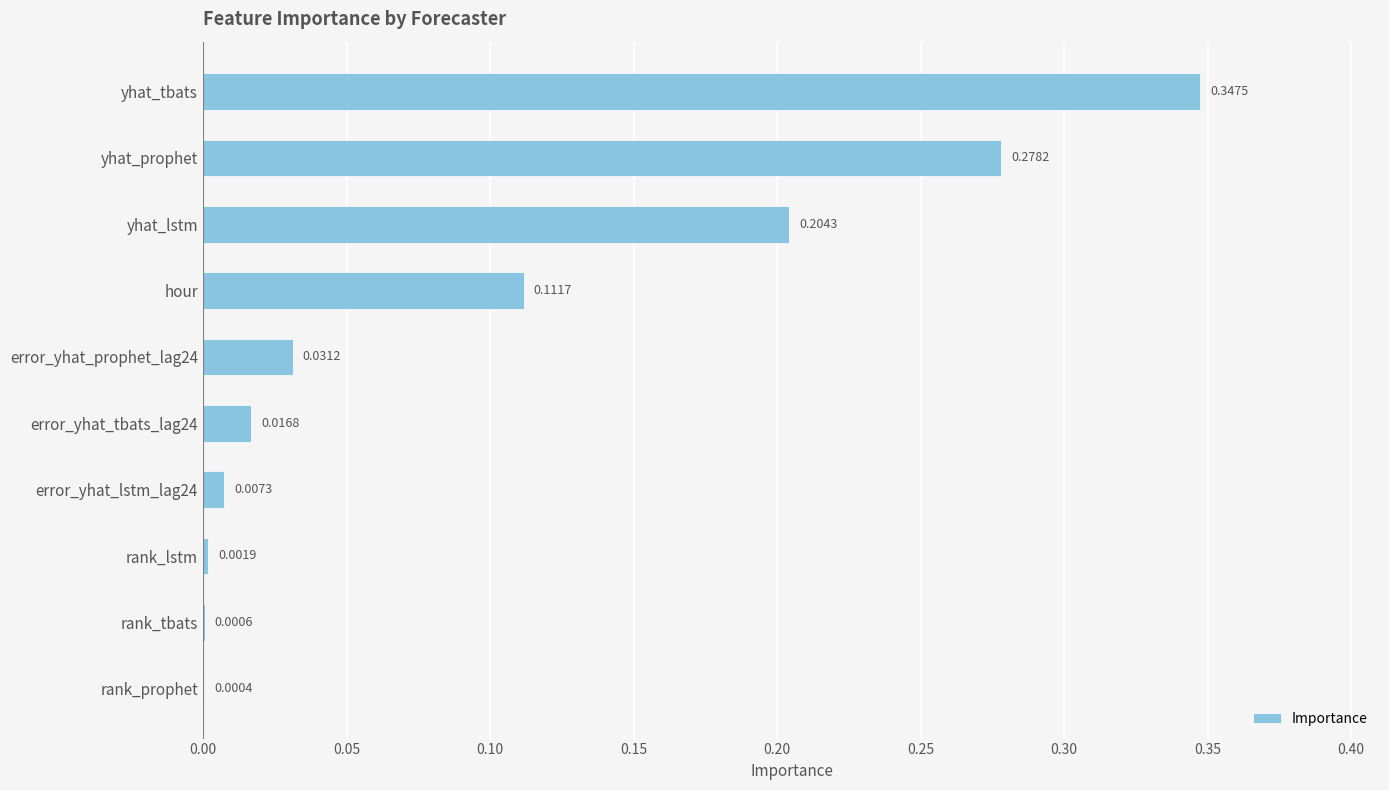

Between rank_prophet and rank_tbats, which is larger?

rank_tbats